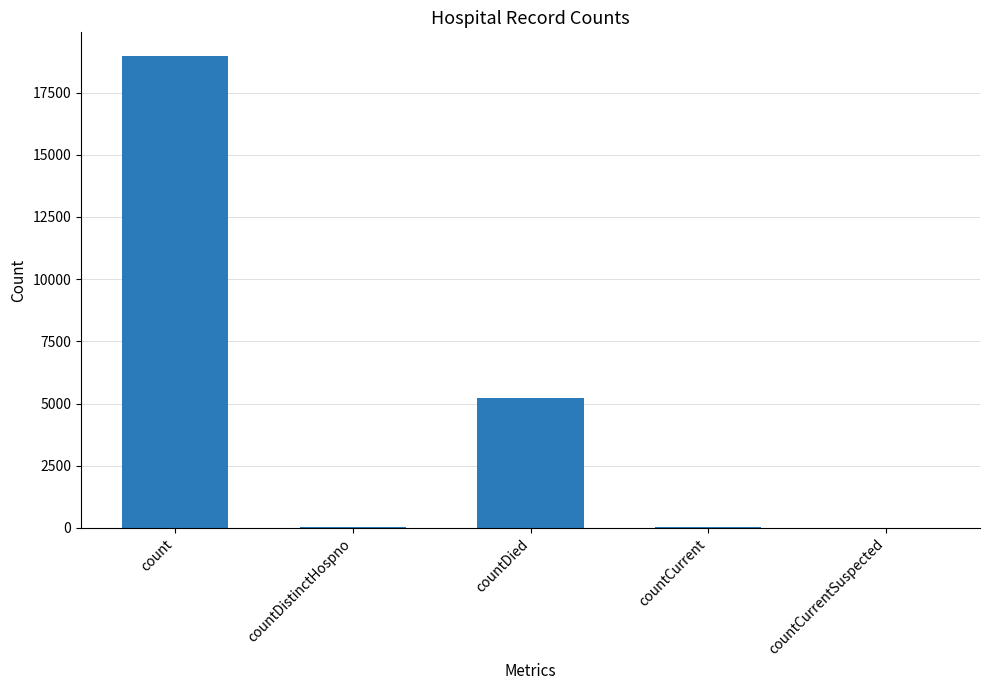

What is the change in value from count to countDied?

-13738